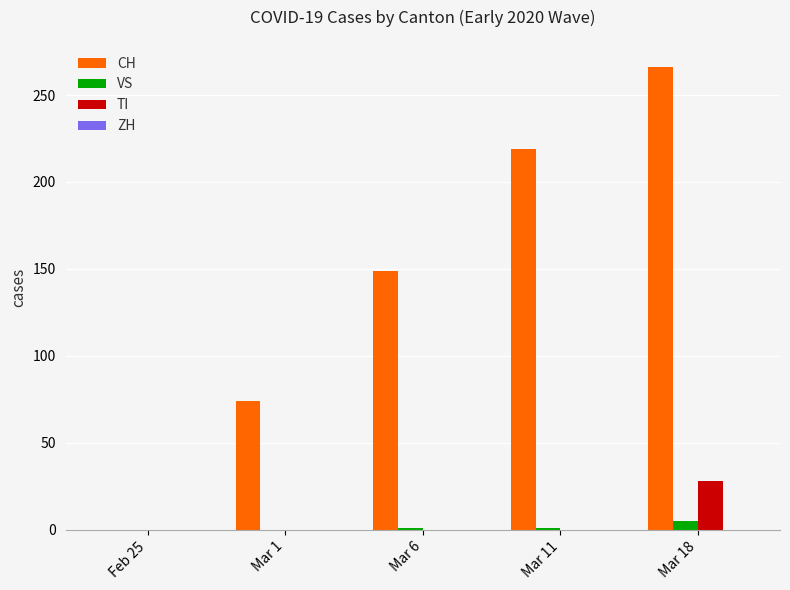

Which series has the widest spread of values?

CH